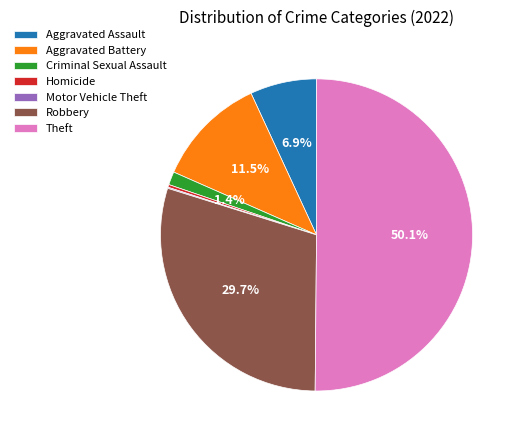

Which slice is the largest?

Theft